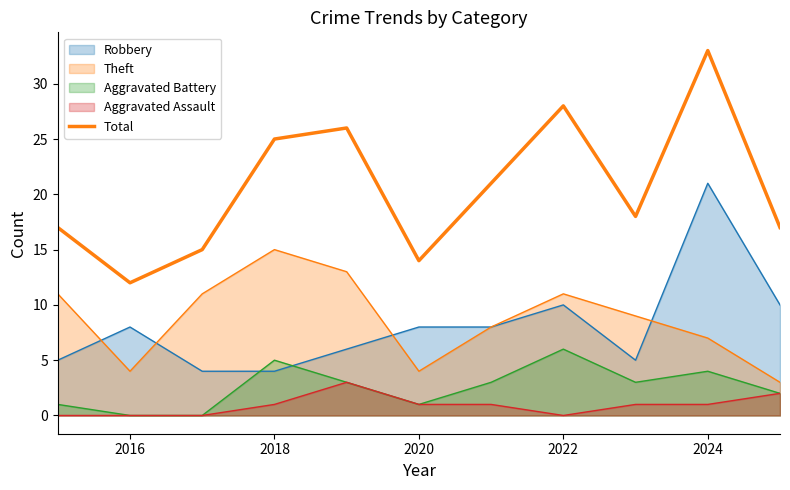

What is the difference between the second highest and second lowest values?

14